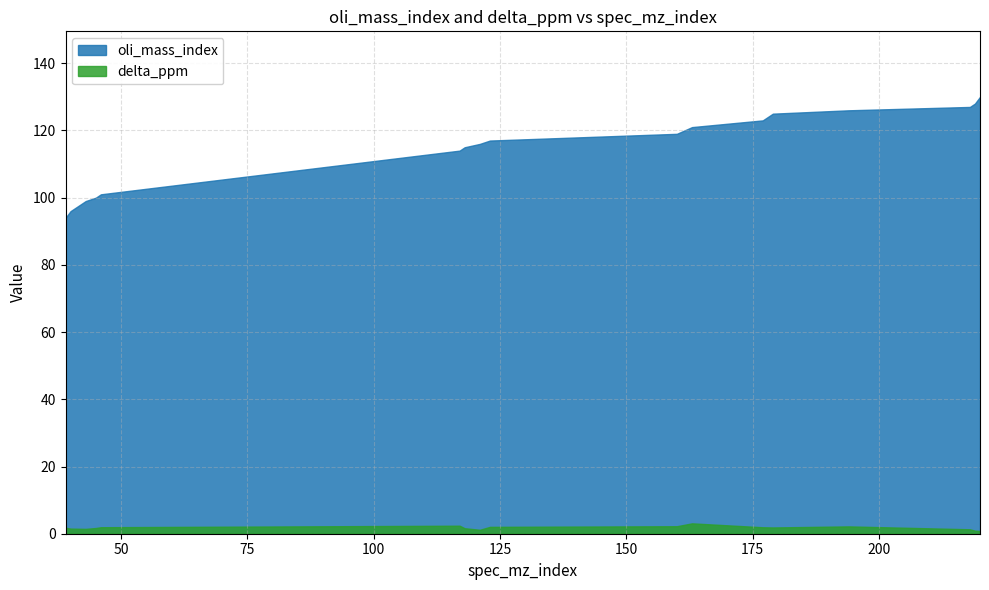

In delta_ppm, how many points are lower than both neighbors (excluding endpoints)?

3